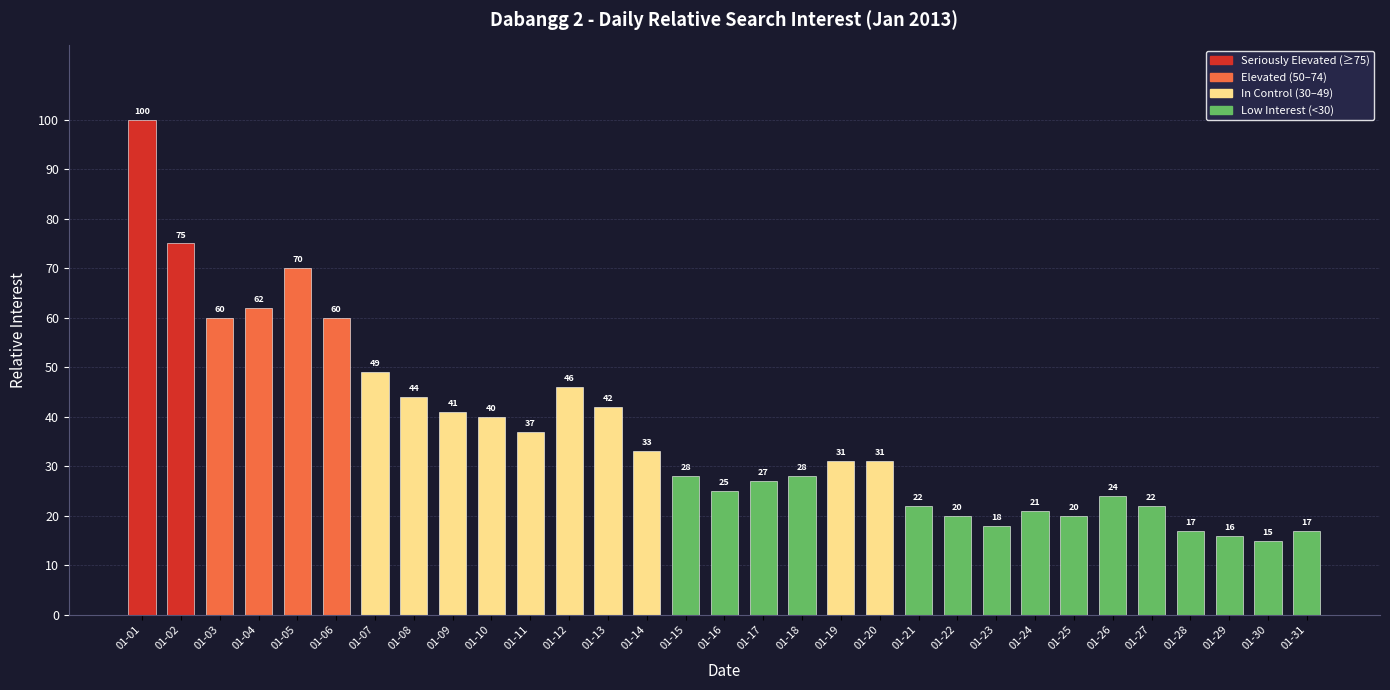

What is the smallest value displayed?

15